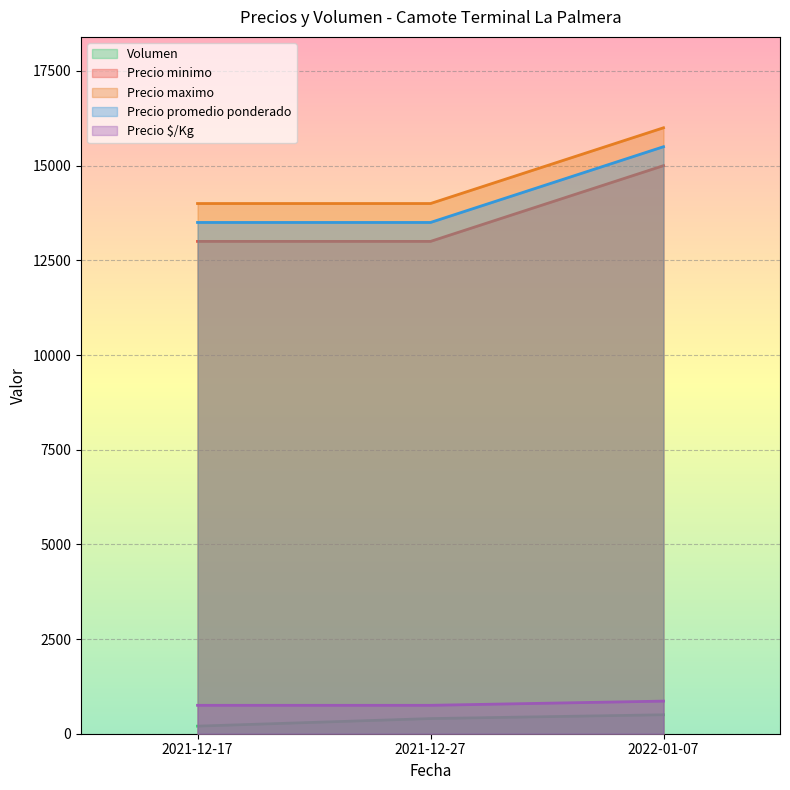

Which series changed the most between 2021-12-27 and 2022-01-07?

Precio minimo